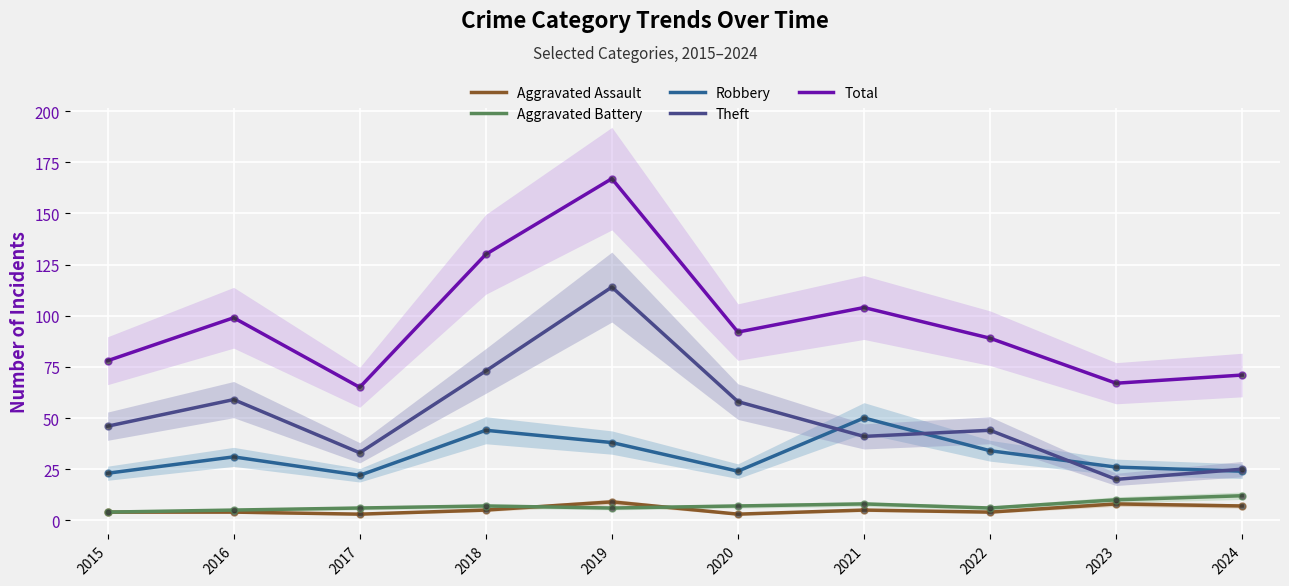

At which category does Total reach its first local valley?

2017